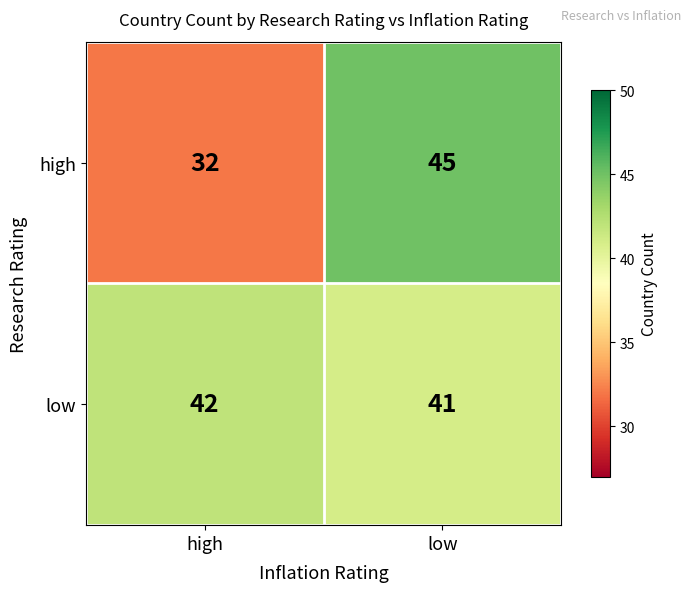

At how many categories does at least one series exceed 39?

2